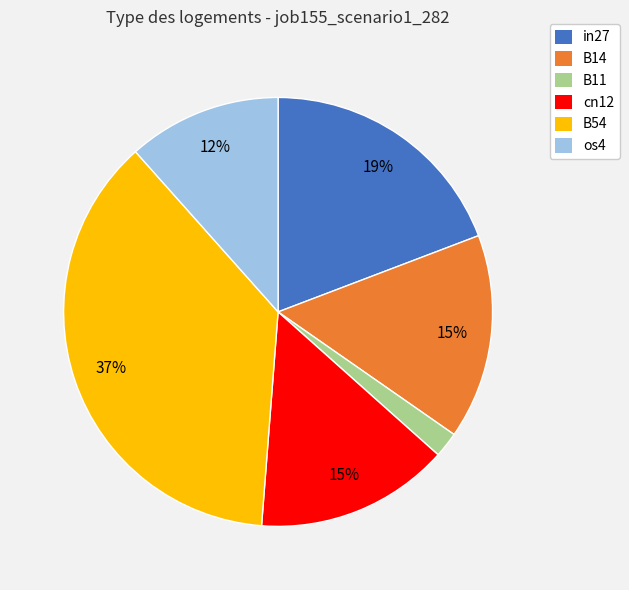

What is the smallest slice in the pie chart?

B11